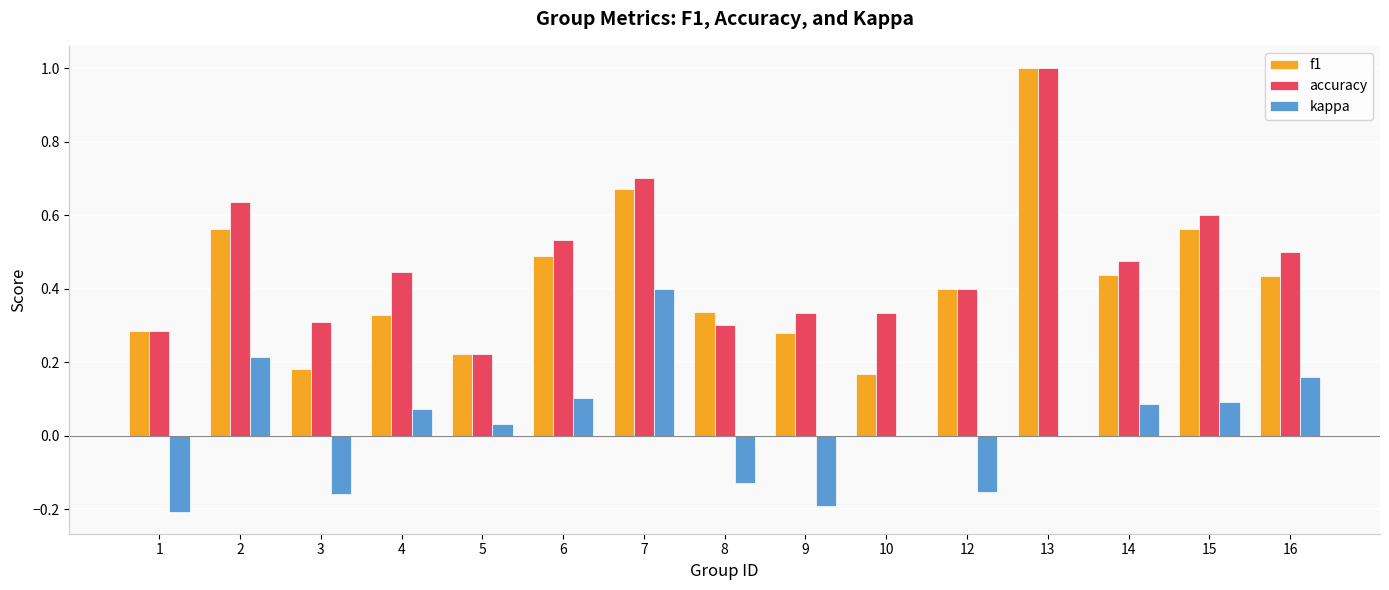

Is the value of kappa at 5 greater than the value of f1 at 4?

No